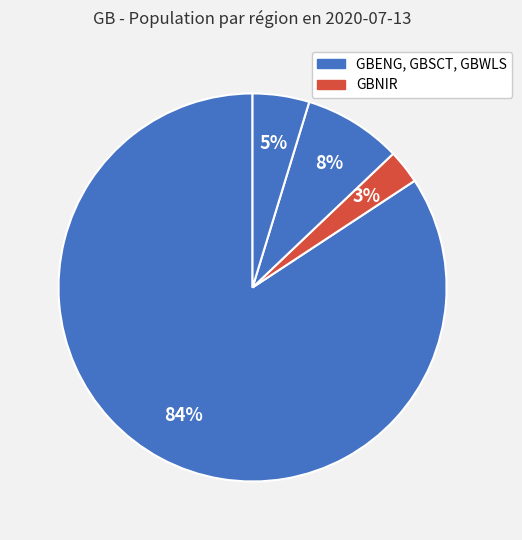

What is the smallest slice in the pie chart?

GBNIR